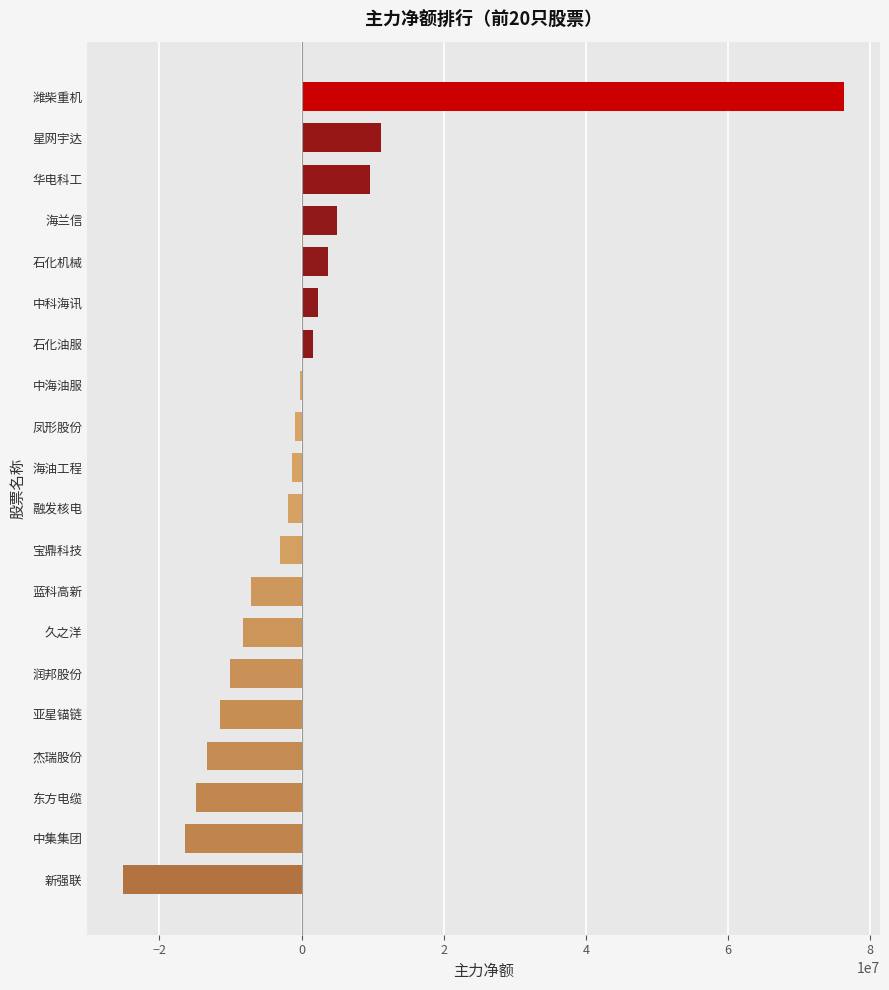

The value at 杰瑞股份 is -18508954. True or false?

False